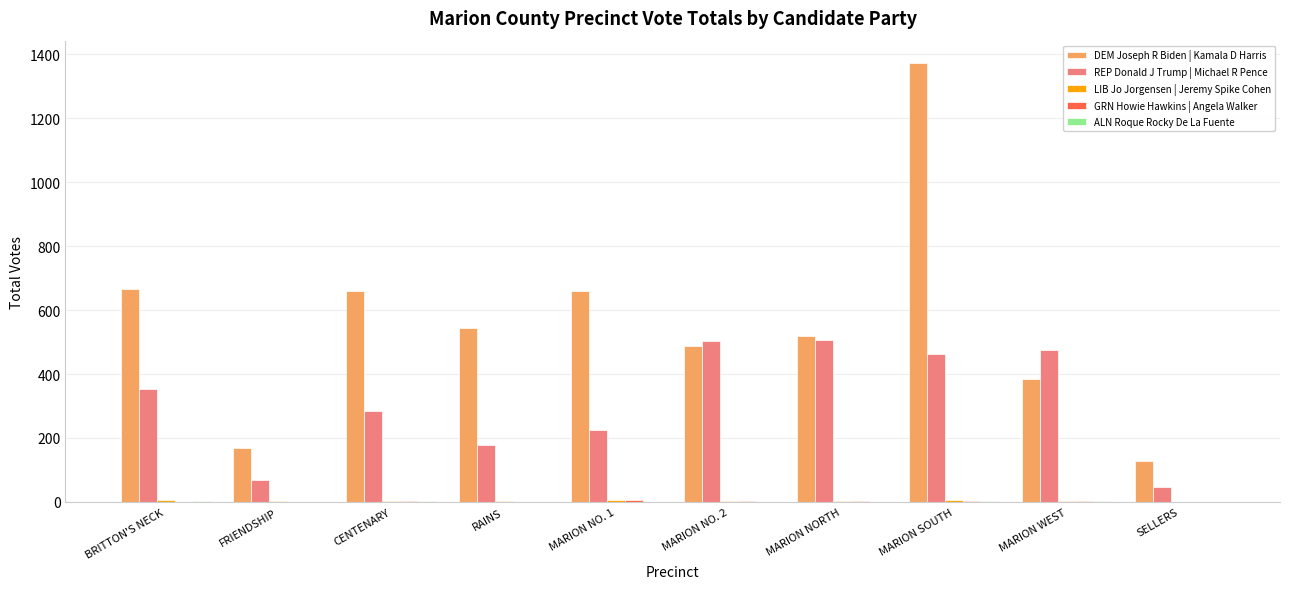

How many groups of bars are there?

10